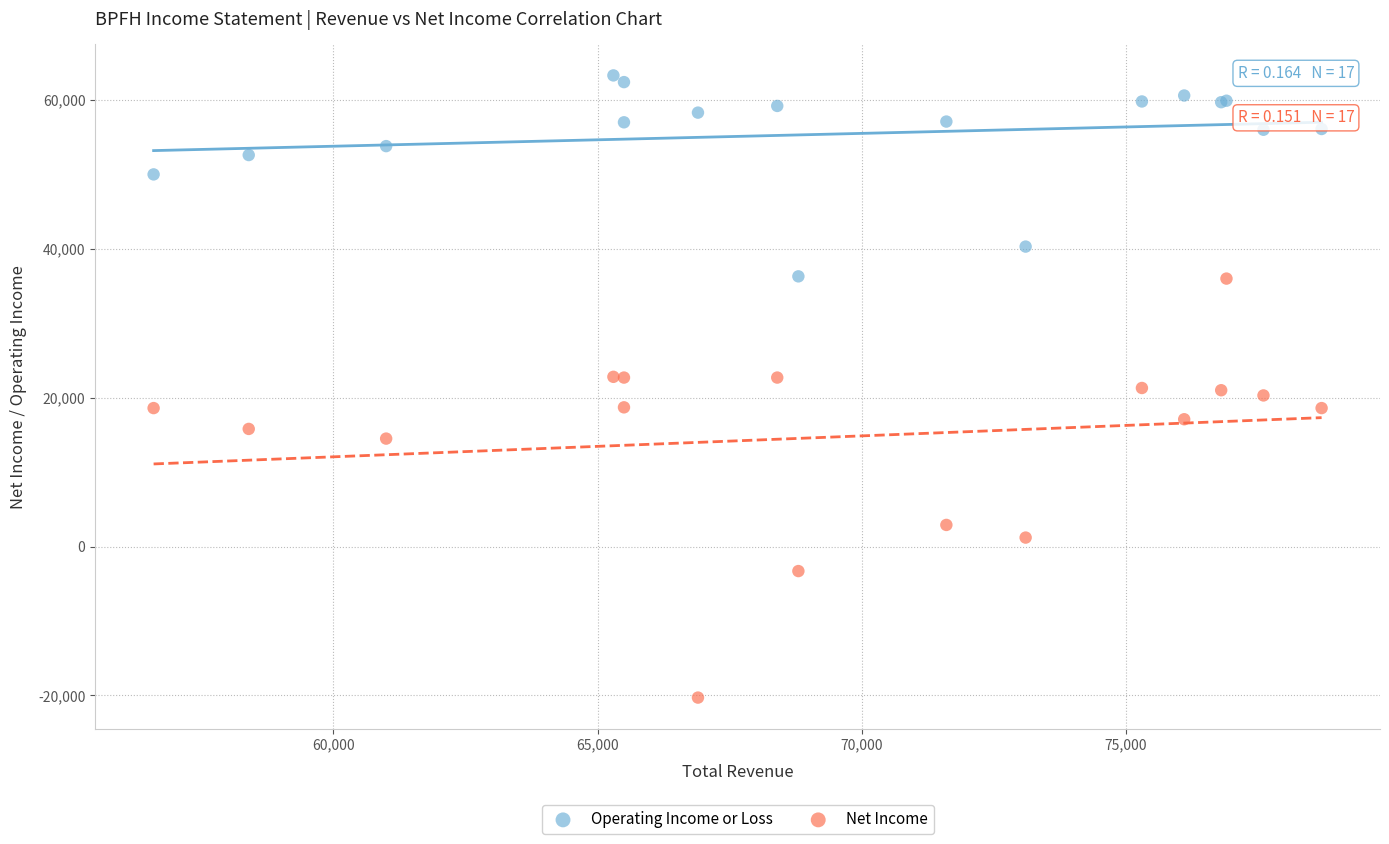

What are all the series names shown in the legend?

Operating Income or Loss, Net Income